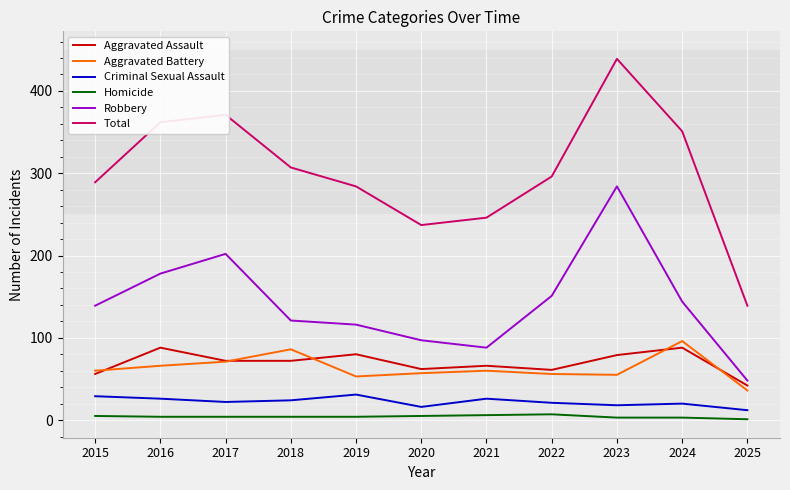

Which series has the largest total across all categories?

Total